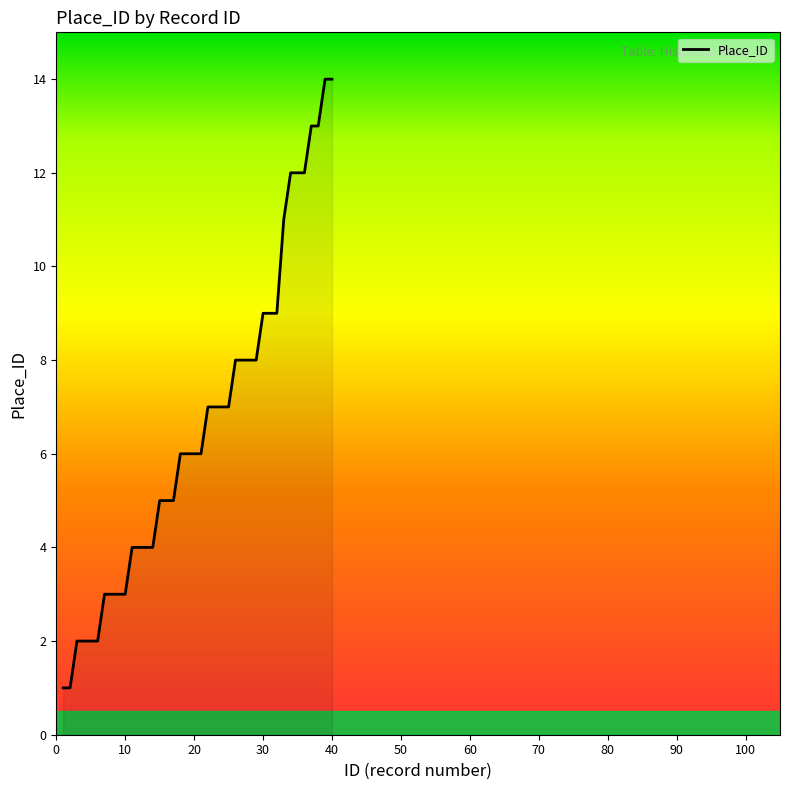

Reading right to left, transcribe all the data shown in this chart.

14	14	13	13	12	12	12	11	9	9	9	8	8	8	8	7	7	7	7	6	6	6	6	5	5	5	4	4	4	4	3	3	3	3	2	2	2	2	1	1